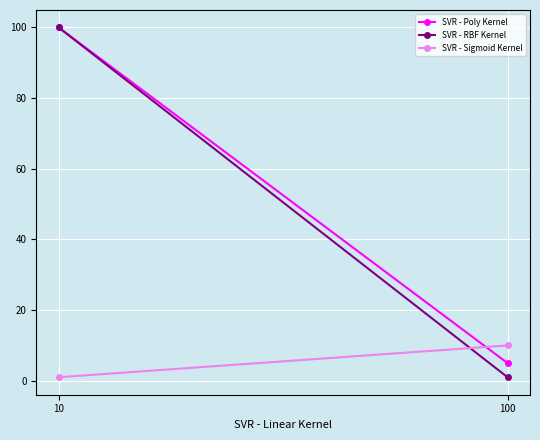

Reading right to left, extract all data points from this chart.

SVR - Poly Kernel: 100=5	10=100
SVR - RBF Kernel: 100=1	10=100
SVR - Sigmoid Kernel: 100=10	10=1